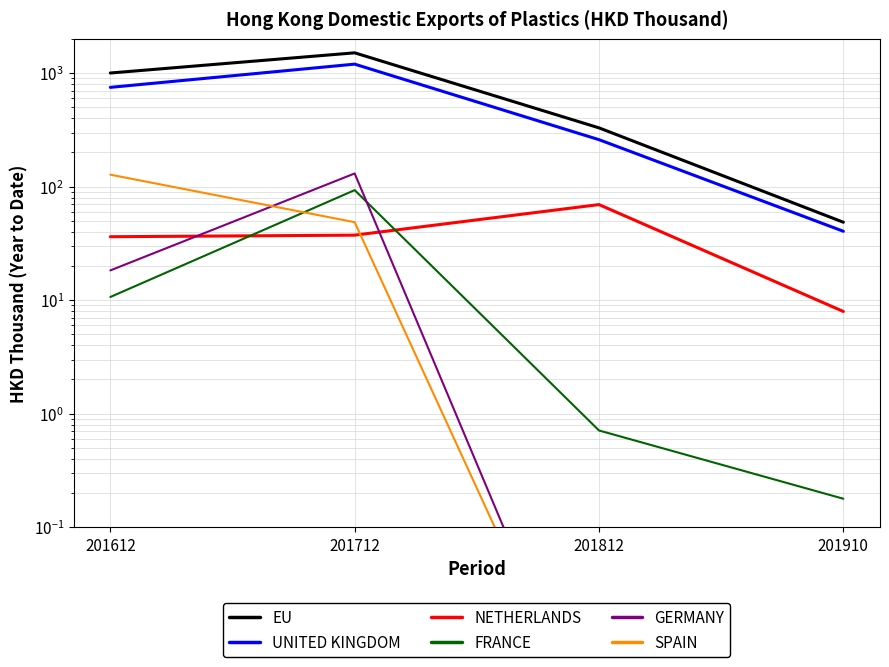

What is the minimum value for UNITED KINGDOM?

40.5